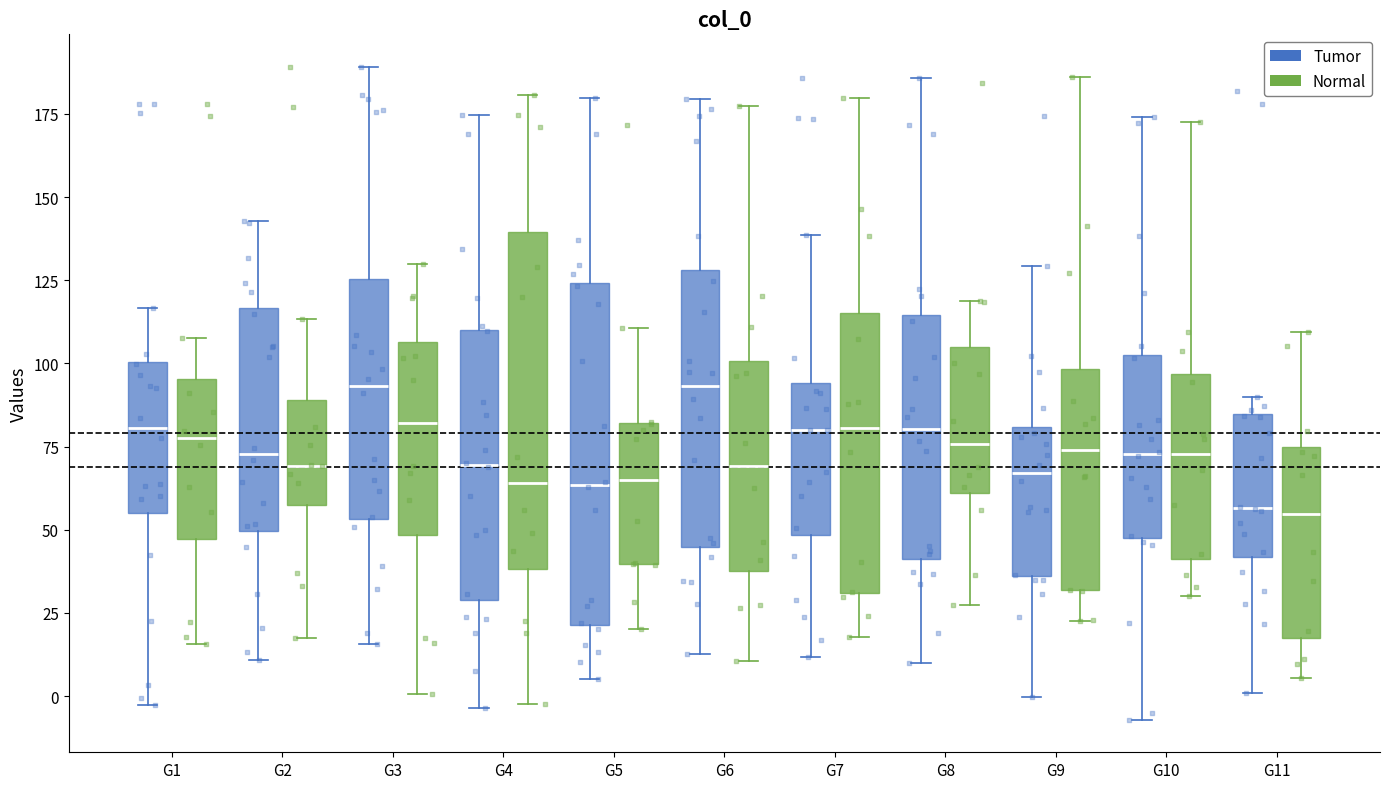

Reading left to right, transcribe this box plot: for each box, give where its median line is, the range the box spans, and where its two whiskers end, as read against the y-axis. The values are not printed on the chart, so give them approximately, as read against the axis.

G1 (Tumor): median 80, box 55 to 100, whiskers -5 to 115
G1 (Normal): median 80, box 45 to 95, whiskers 15 to 110
G2 (Tumor): median 75, box 50 to 115, whiskers 10 to 145
G2 (Normal): median 70, box 55 to 90, whiskers 20 to 115
G3 (Tumor): median 95, box 55 to 125, whiskers 15 to 190
G3 (Normal): median 80, box 50 to 105, whiskers 0 to 130
G4 (Tumor): median 70, box 30 to 110, whiskers -5 to 175
G4 (Normal): median 65, box 40 to 140, whiskers 0 to 180
G5 (Tumor): median 65, box 20 to 125, whiskers 5 to 180
G5 (Normal): median 65, box 40 to 80, whiskers 20 to 110
G6 (Tumor): median 95, box 45 to 130, whiskers 15 to 180
G6 (Normal): median 70, box 40 to 100, whiskers 10 to 180
G7 (Tumor): median 80, box 50 to 95, whiskers 10 to 140
G7 (Normal): median 80, box 30 to 115, whiskers 20 to 180
G8 (Tumor): median 80, box 40 to 115, whiskers 10 to 185
G8 (Normal): median 75, box 60 to 105, whiskers 30 to 120
G9 (Tumor): median 65, box 35 to 80, whiskers 0 to 130
G9 (Normal): median 75, box 30 to 100, whiskers 25 to 185
G10 (Tumor): median 75, box 50 to 105, whiskers -5 to 175
G10 (Normal): median 75, box 40 to 95, whiskers 30 to 175
G11 (Tumor): median 55, box 40 to 85, whiskers 0 to 90
G11 (Normal): median 55, box 15 to 75, whiskers 5 to 110